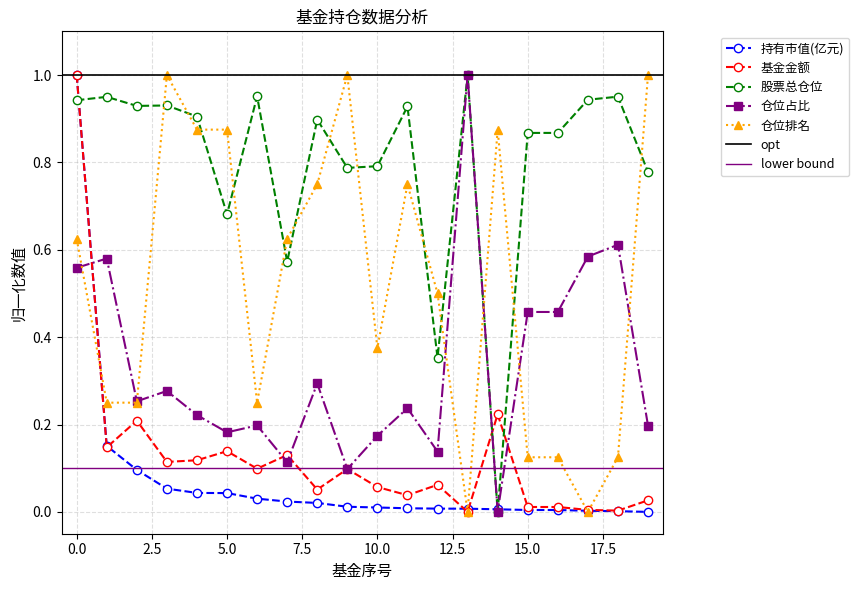

What is the maximum value shown in the chart?

1.0